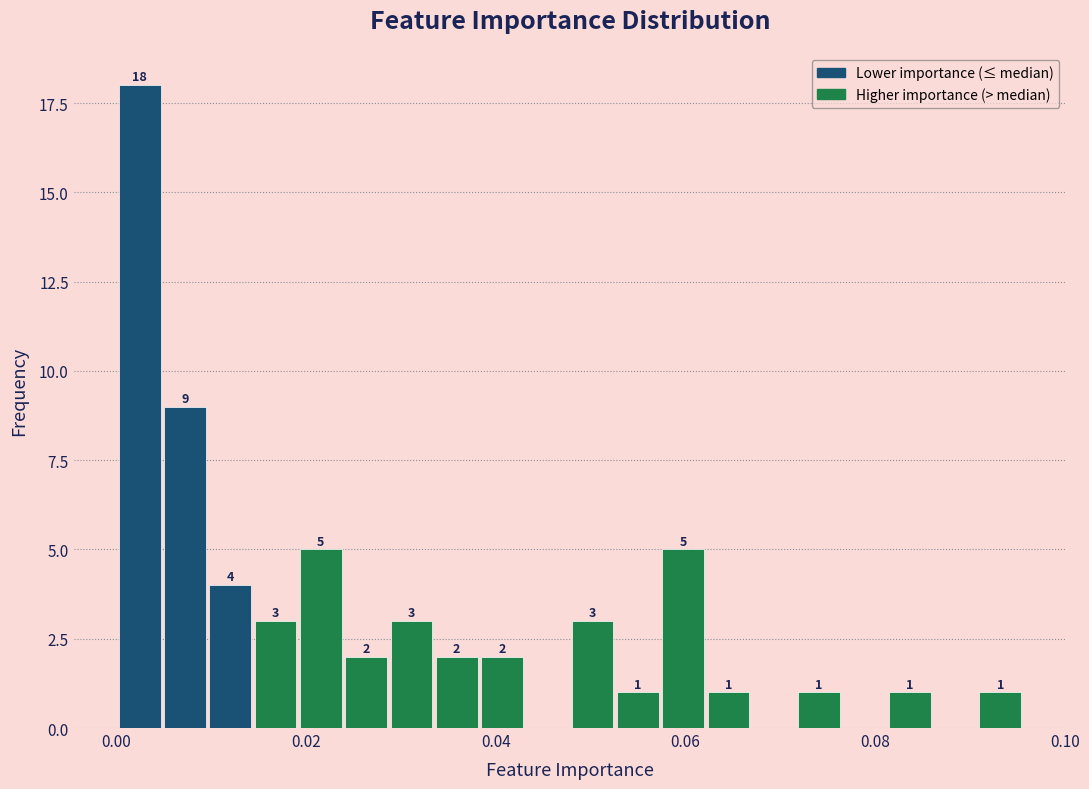

Read against the x-axis, roughly where is the centre of the tallest bar?

0.002